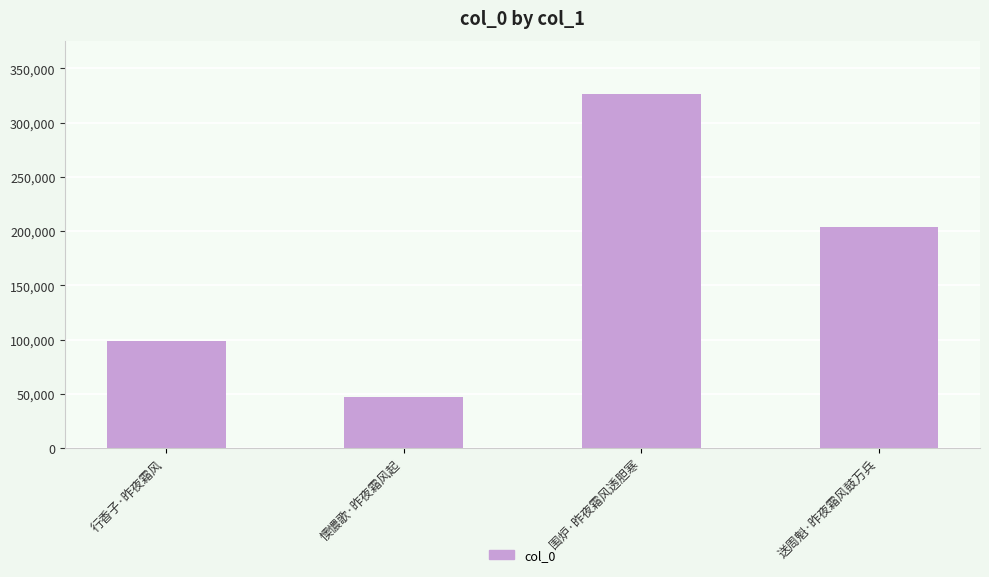

What position from the left is 行香子·昨夜霜风?

1